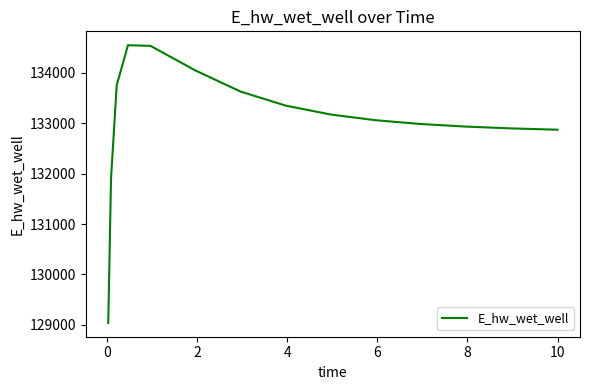

What is the sum of all values?

1995613.2